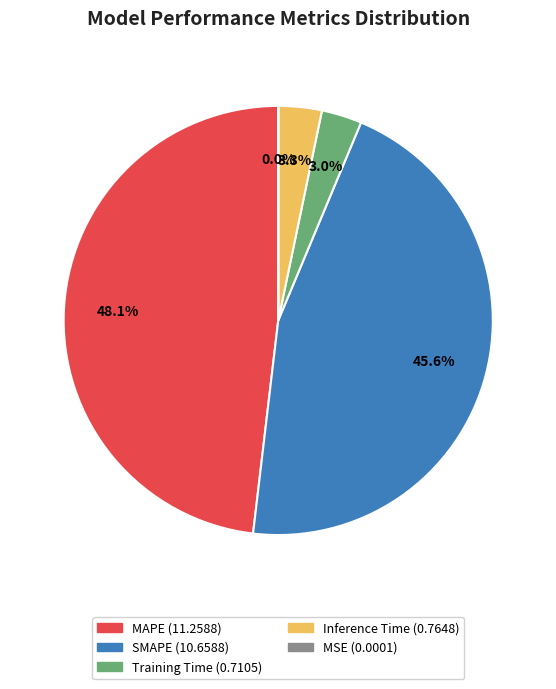

Which slice is the largest?

MAPE